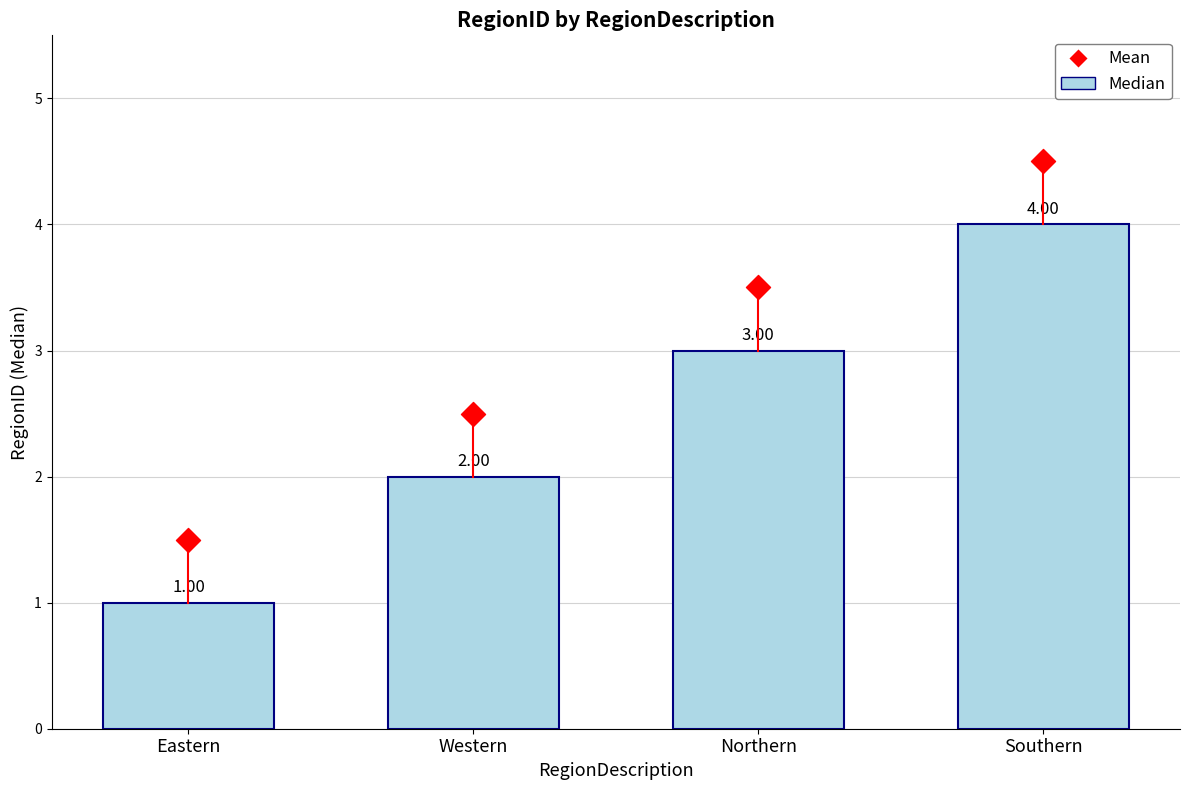

Which series has the largest Y range (max minus min)?

Median